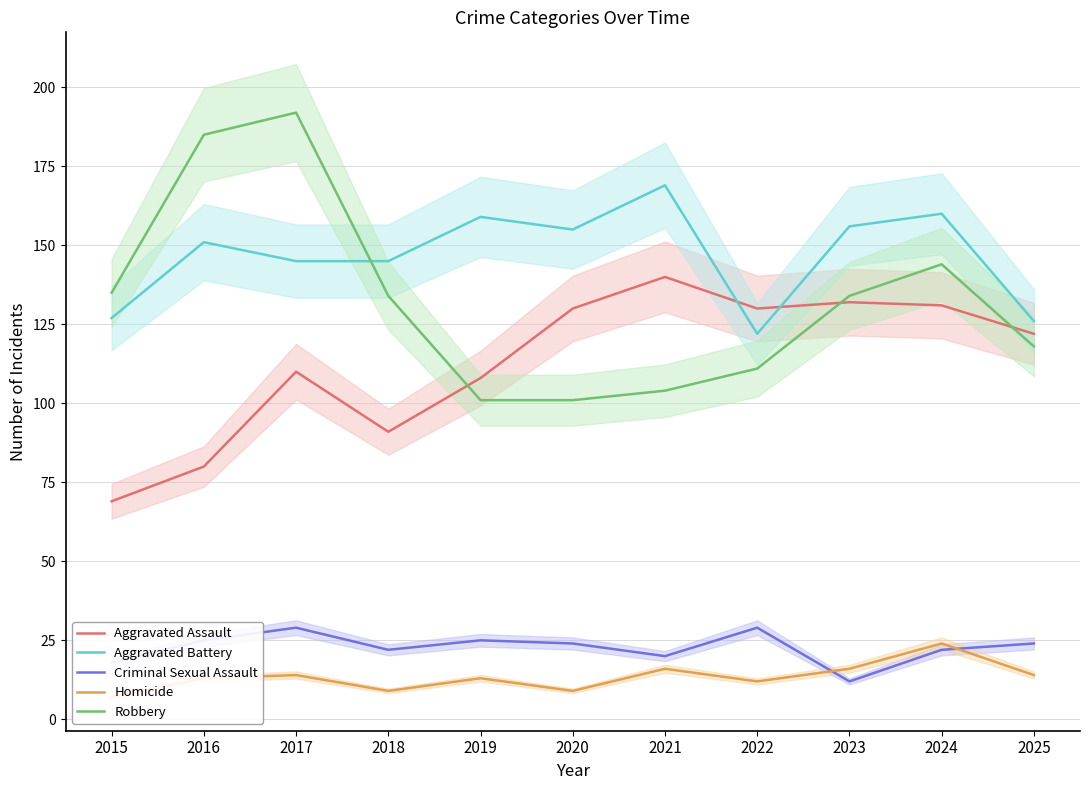

True or false: Homicide and Aggravated Battery intersect in this chart.

False